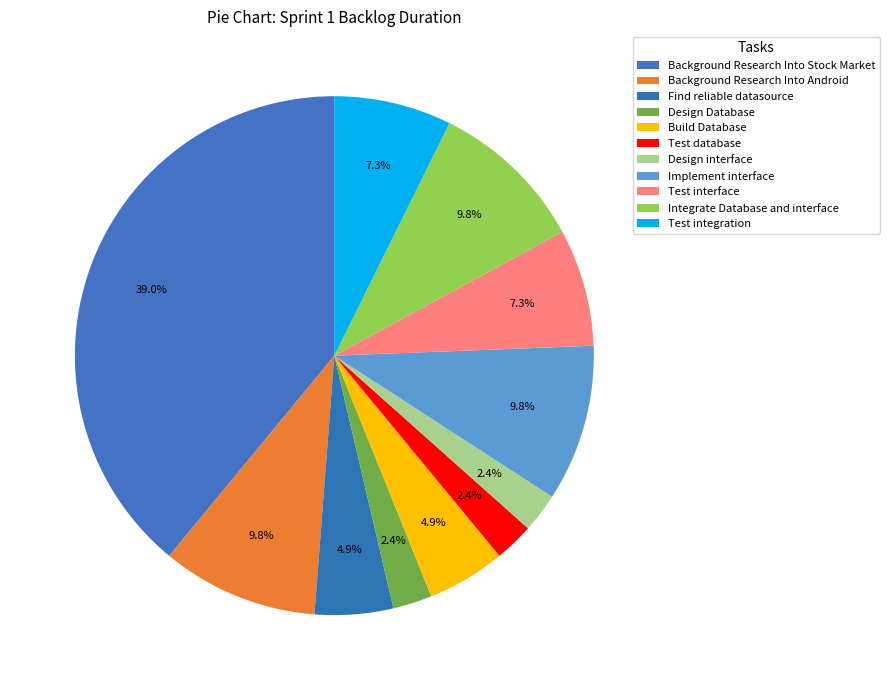

How many segments does this pie chart have?

11